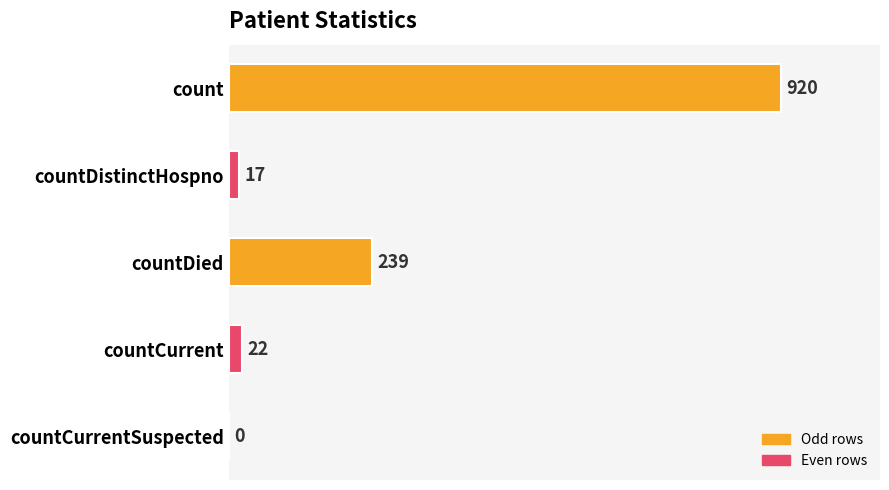

How many positive values are there?

4